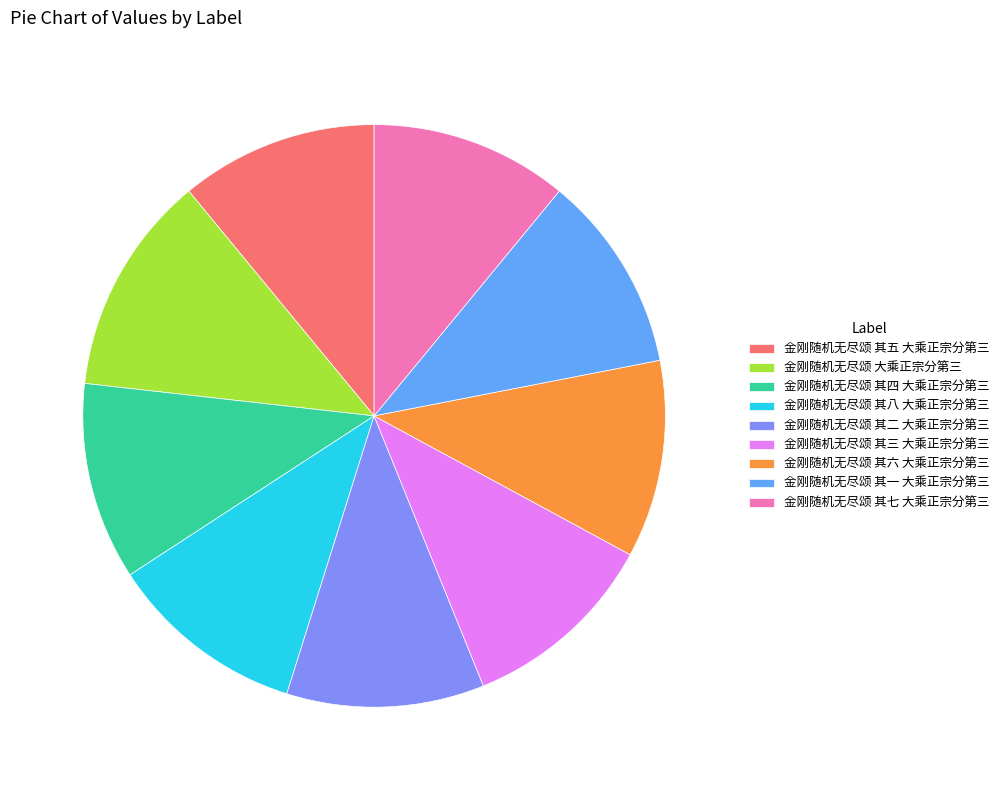

Which slice is the largest?

金刚随机无尽颂 大乘正宗分第三